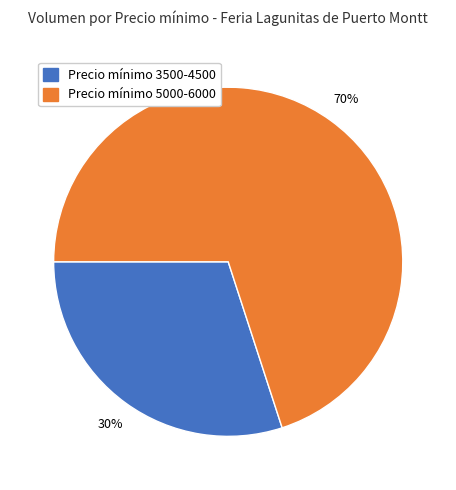

What is the ratio of the value at Precio mínimo 3500-4500 to the value at Precio mínimo 5000-6000?

0.4